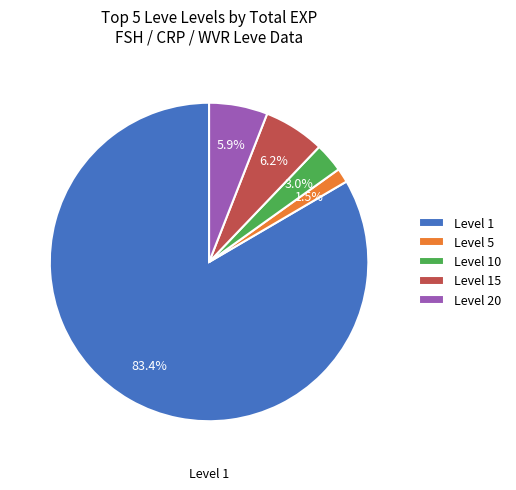

Which has a higher value, Level 5 or Level 15?

Level 15